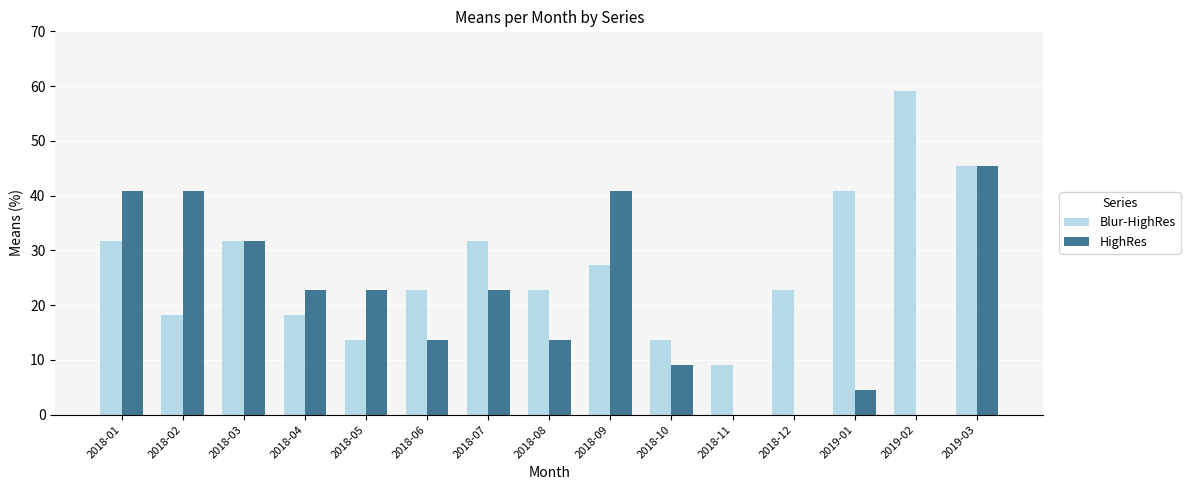

What is the total value across all series at 2018-01?

72.7